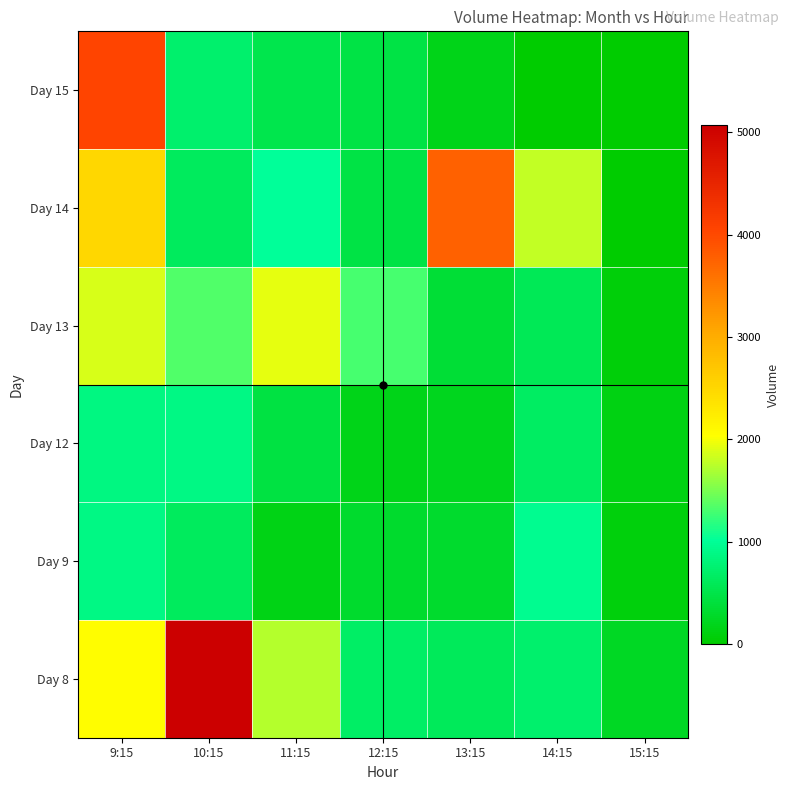

Rank the series at 11:15 from lowest to highest value.

Day 9, Day 12, Day 15, Day 14, Day 8, Day 13